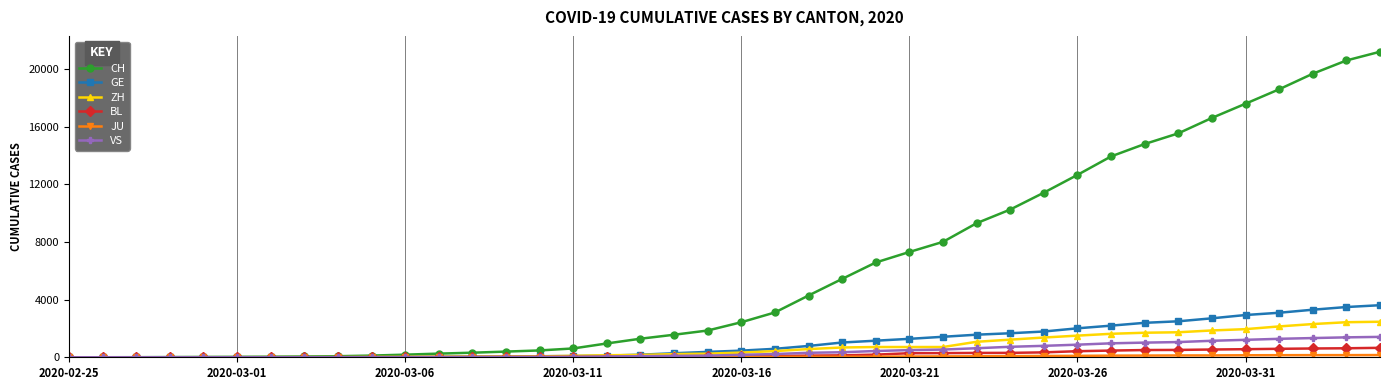

Which series has the largest total across all categories?

CH